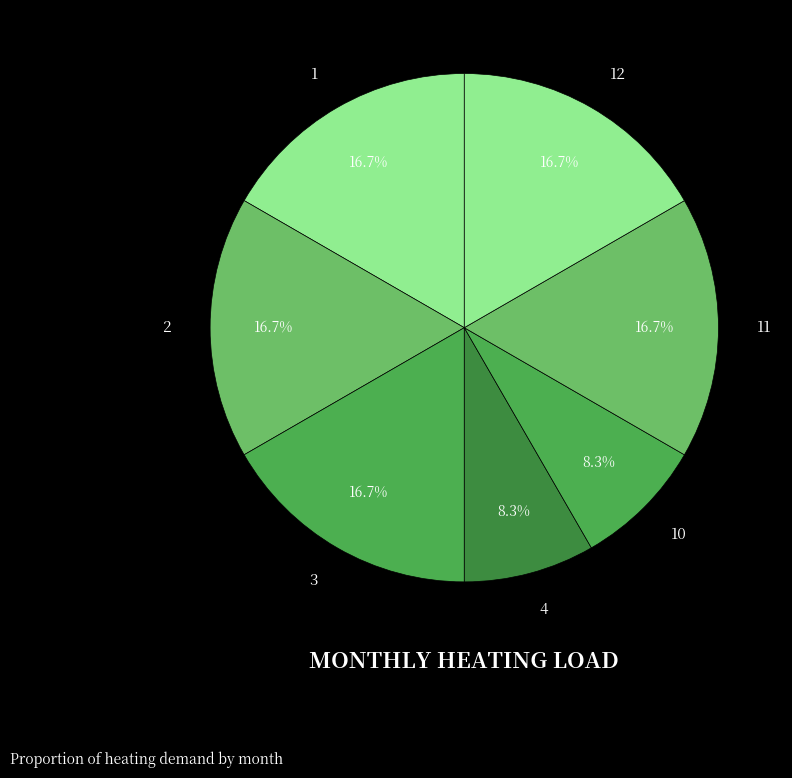

Is the sum of 10 and 2 greater than half?

No